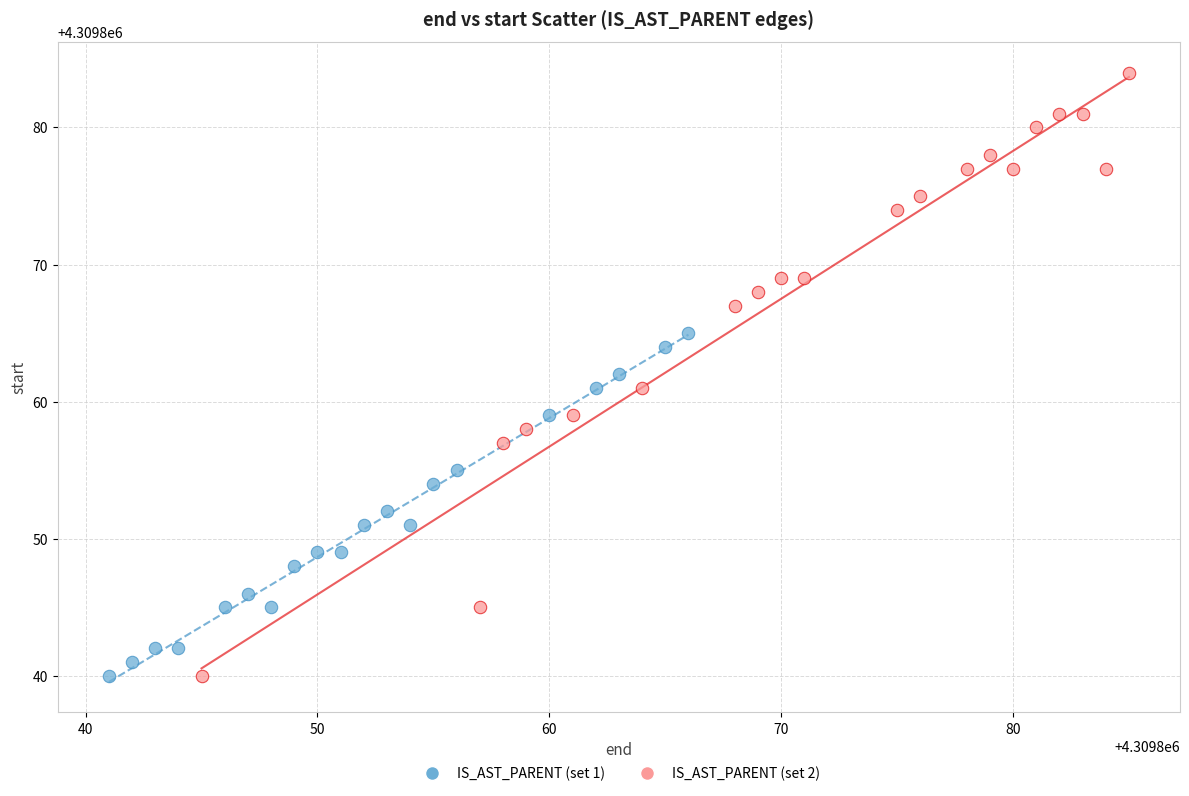

Which series reaches the maximum Y coordinate?

IS_AST_PARENT (set 2)